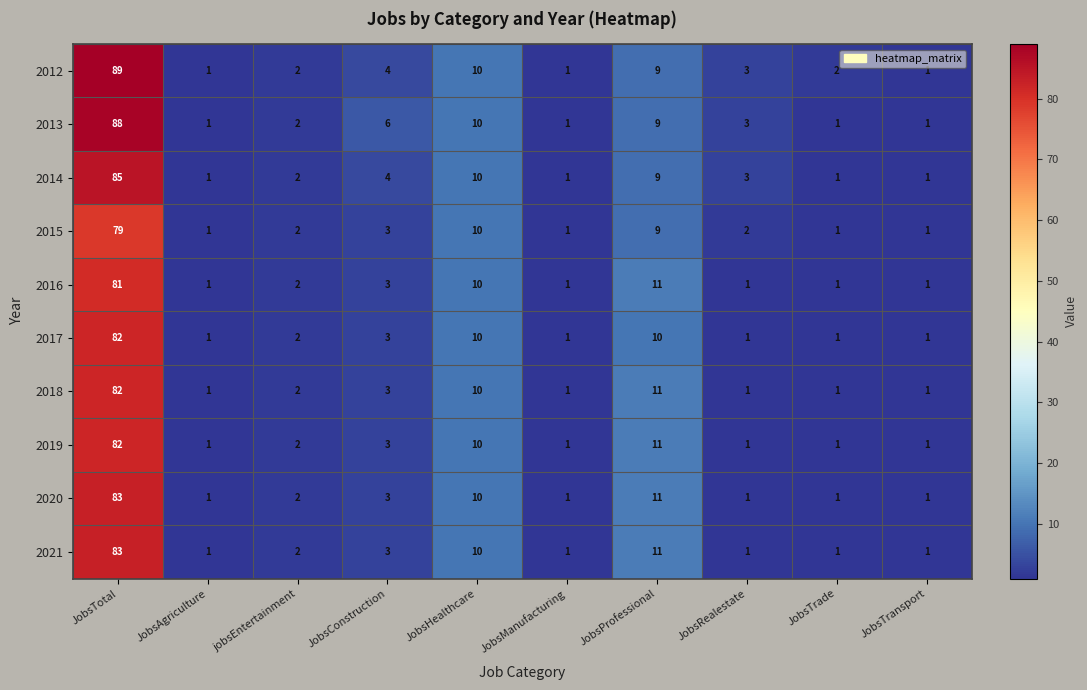

What is the total value across all series at JobsProfessional?

101